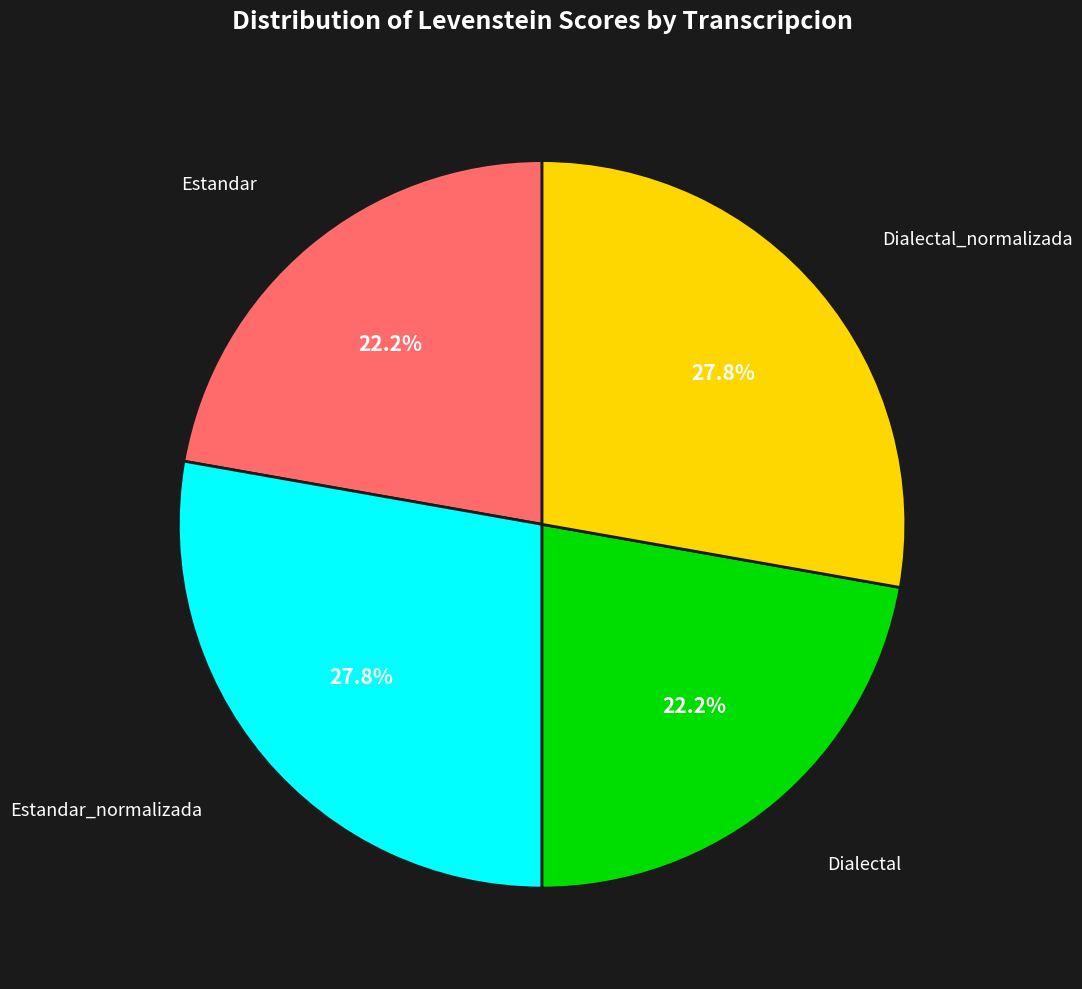

How many slices are in this pie chart?

4